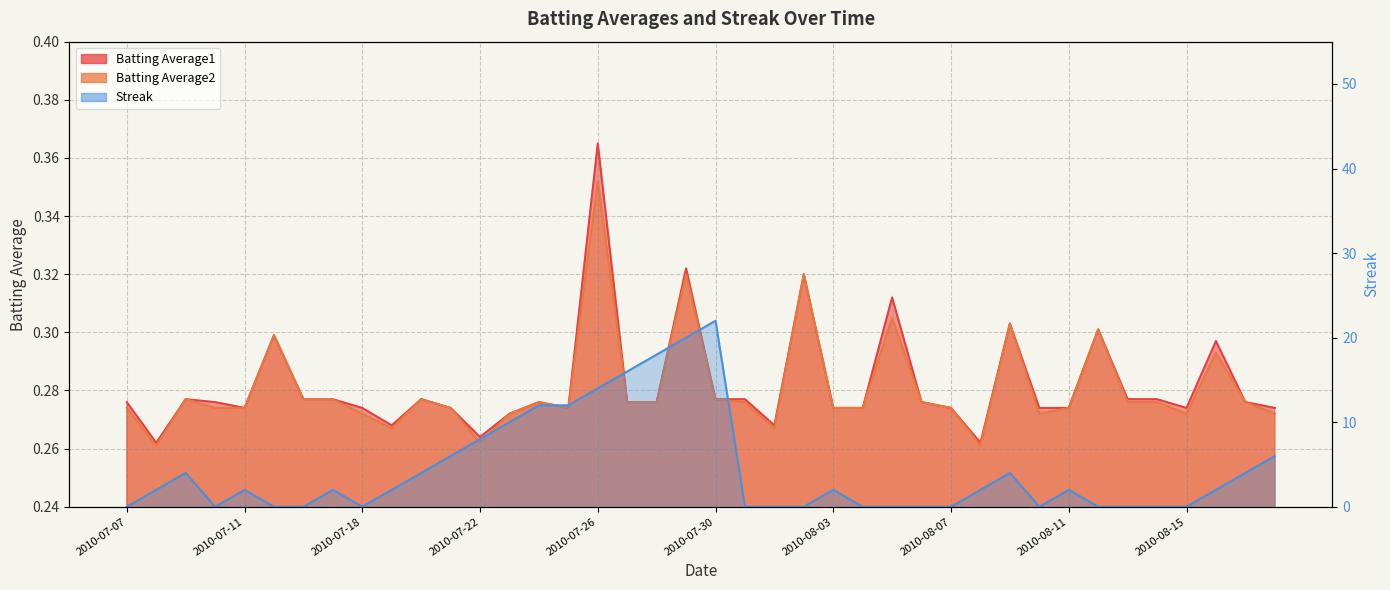

Is it true that Batting Average2 equals 0.3 at 2010-07-18?

True